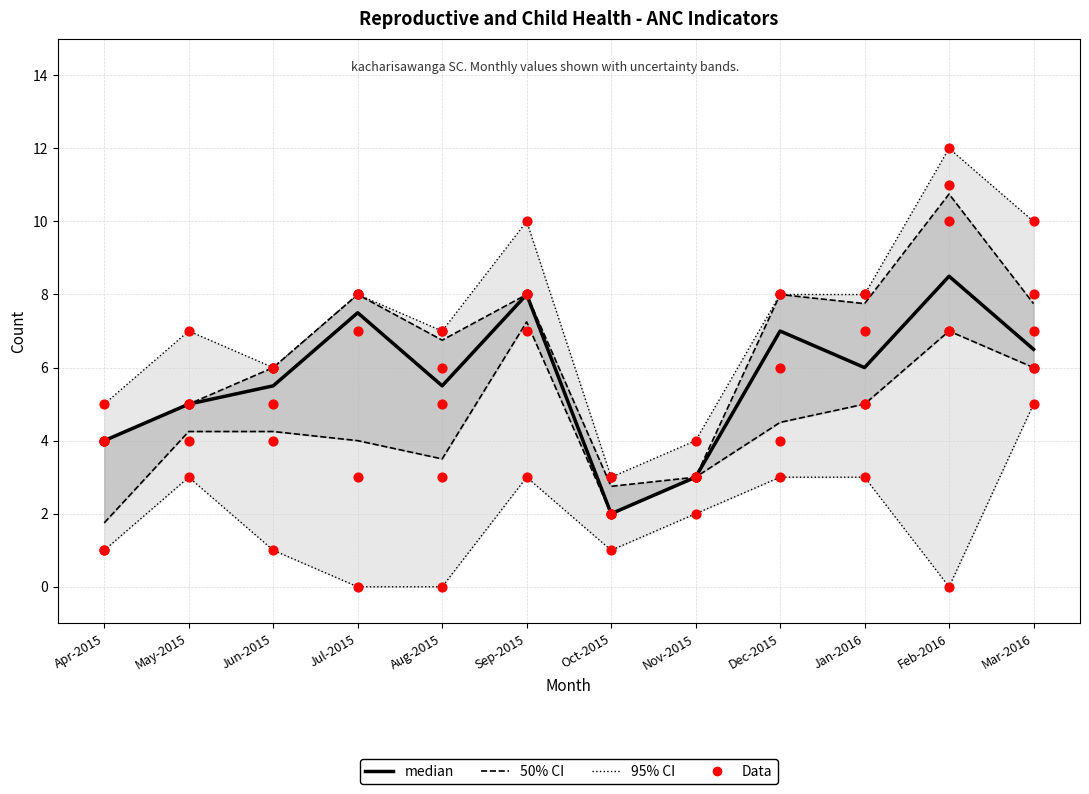

What are all the series names shown in the legend?

median, 50% CI, 95% CI, Data